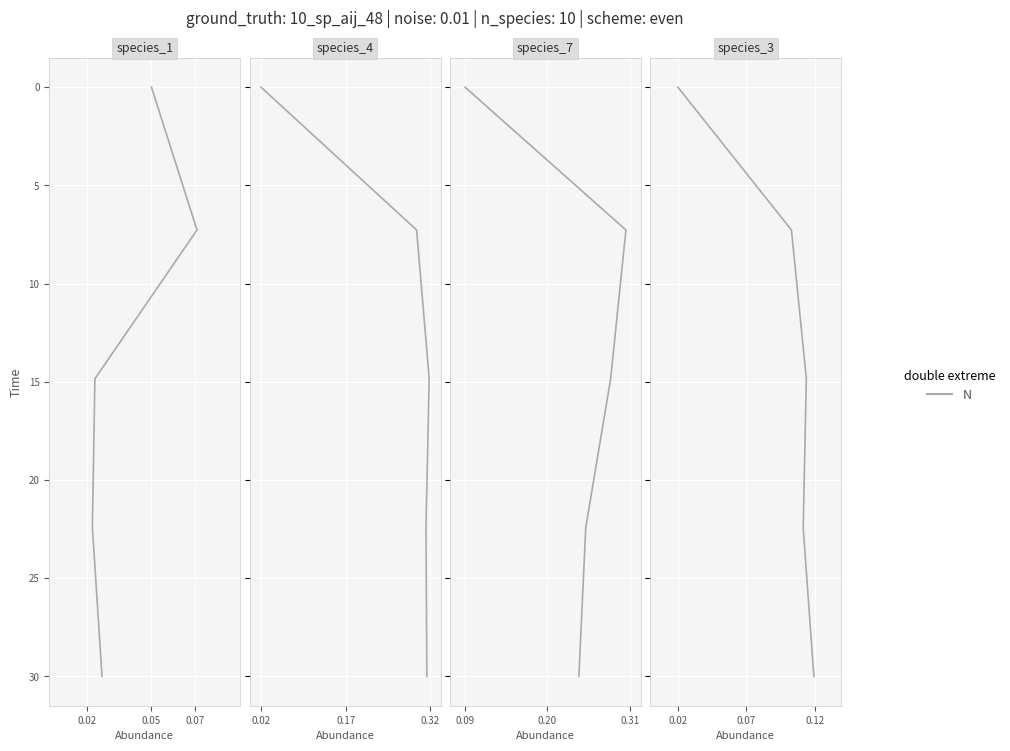

How many values are above zero?

4